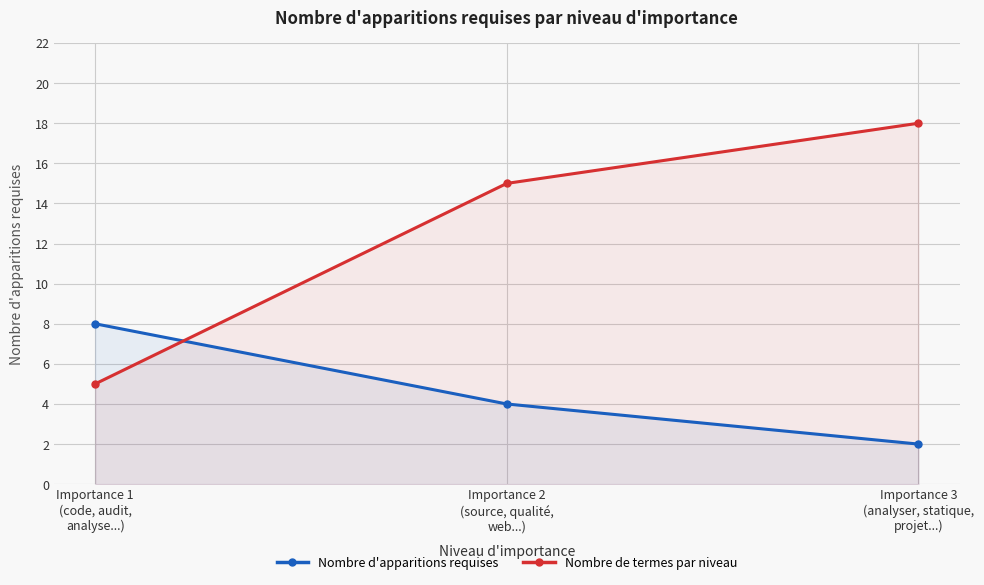

At which category does the chart reach its minimum across all series?

Importance 3
(analyser, statique,
projet...)